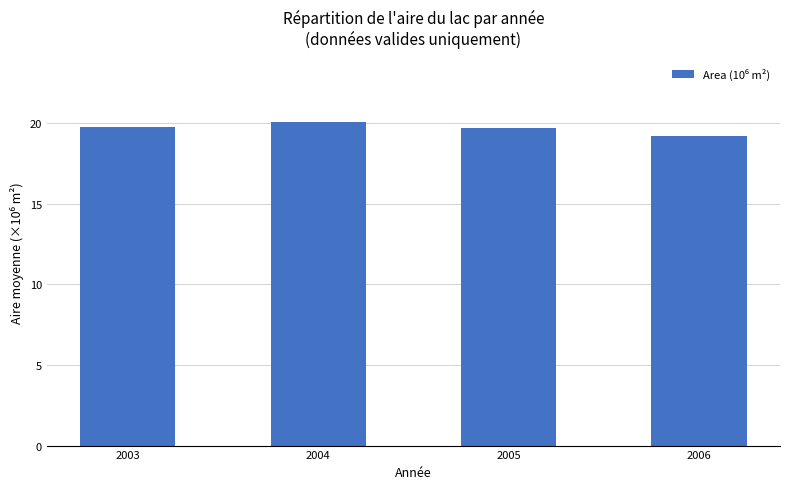

What is the difference between the values at 2006 and 2003?

0.6